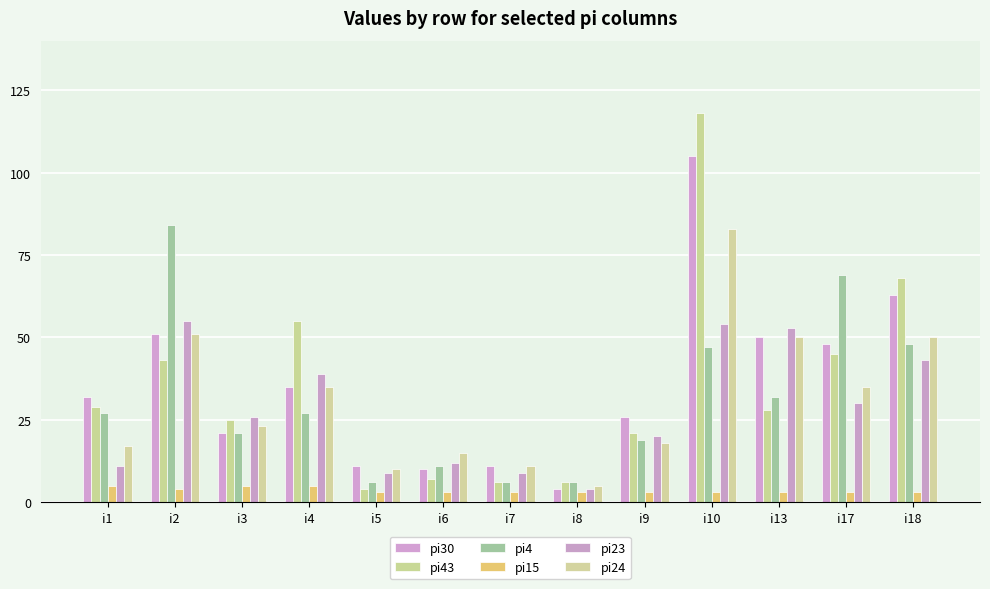

Reading left to right, what are all the values shown in this chart?

pi30: i1=32	i2=51	i3=21	i4=35	i5=11	i6=10	i7=11	i8=4	i9=26	i10=105	i13=50	i17=48	i18=63
pi43: i1=29	i2=43	i3=25	i4=55	i5=4	i6=7	i7=6	i8=6	i9=21	i10=118	i13=28	i17=45	i18=68
pi4: i1=27	i2=84	i3=21	i4=27	i5=6	i6=11	i7=6	i8=6	i9=19	i10=47	i13=32	i17=69	i18=48
pi15: i1=5	i2=4	i3=5	i4=5	i5=3	i6=3	i7=3	i8=3	i9=3	i10=3	i13=3	i17=3	i18=3
pi23: i1=11	i2=55	i3=26	i4=39	i5=9	i6=12	i7=9	i8=4	i9=20	i10=54	i13=53	i17=30	i18=43
pi24: i1=17	i2=51	i3=23	i4=35	i5=10	i6=15	i7=11	i8=5	i9=18	i10=83	i13=50	i17=35	i18=50